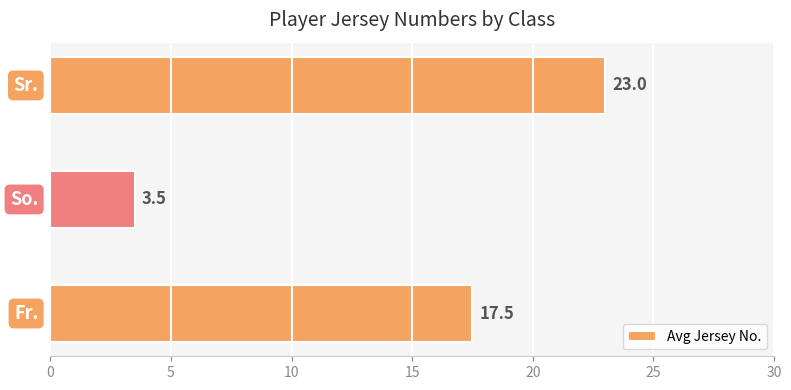

What is the average value?

14.7